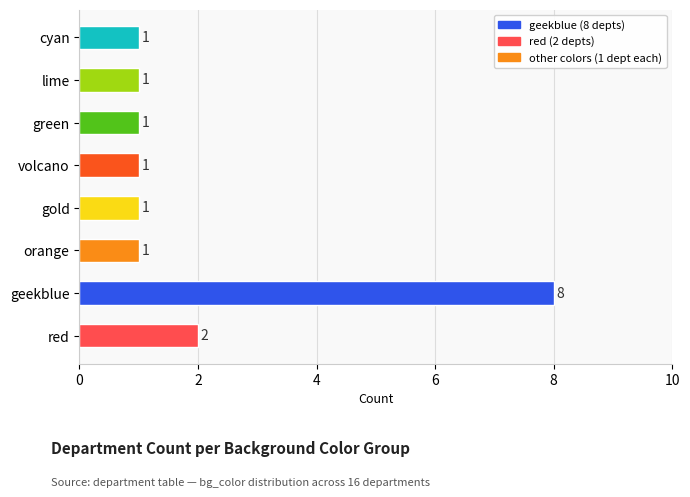

Reading top to bottom, transcribe all the data shown in this chart.

cyan=1	lime=1	green=1	volcano=1	gold=1	orange=1	geekblue=8	red=2